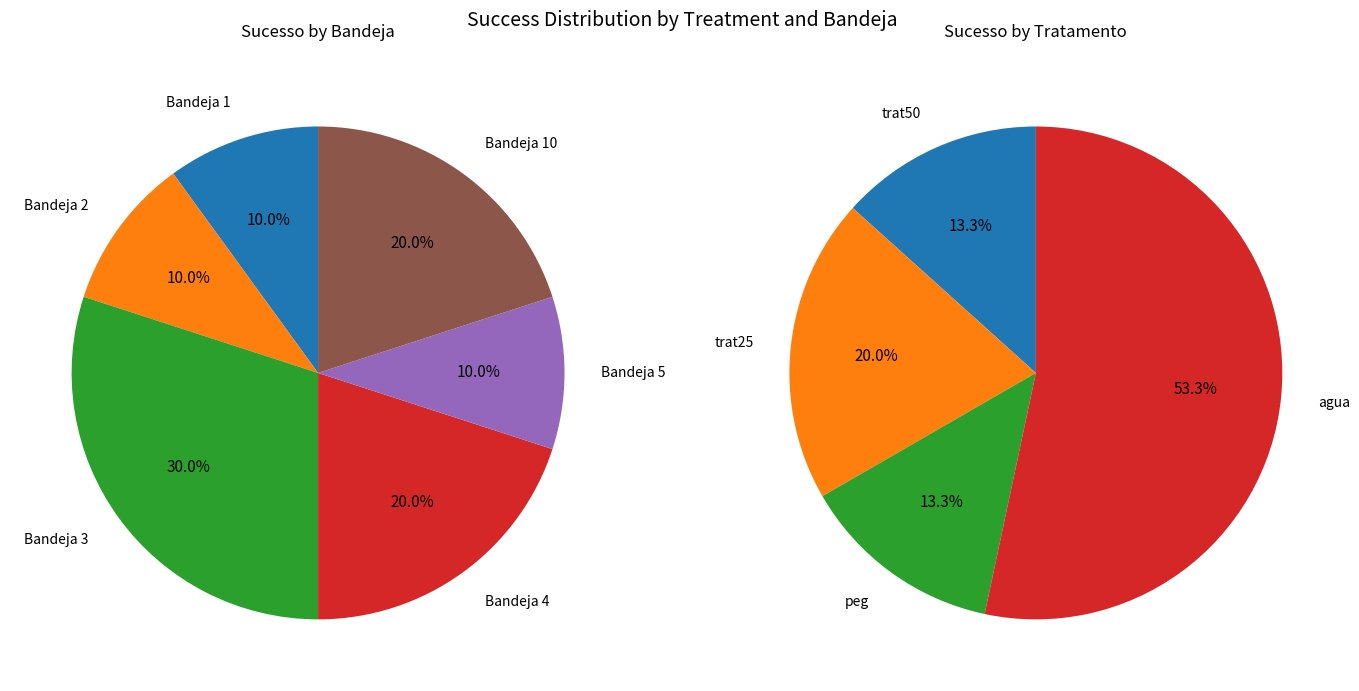

How many slices are in this pie chart?

10